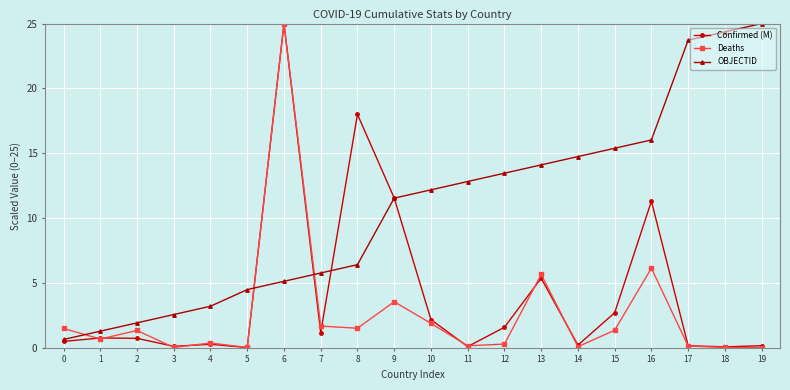

Which category has the highest value in the OBJECTID series?

19